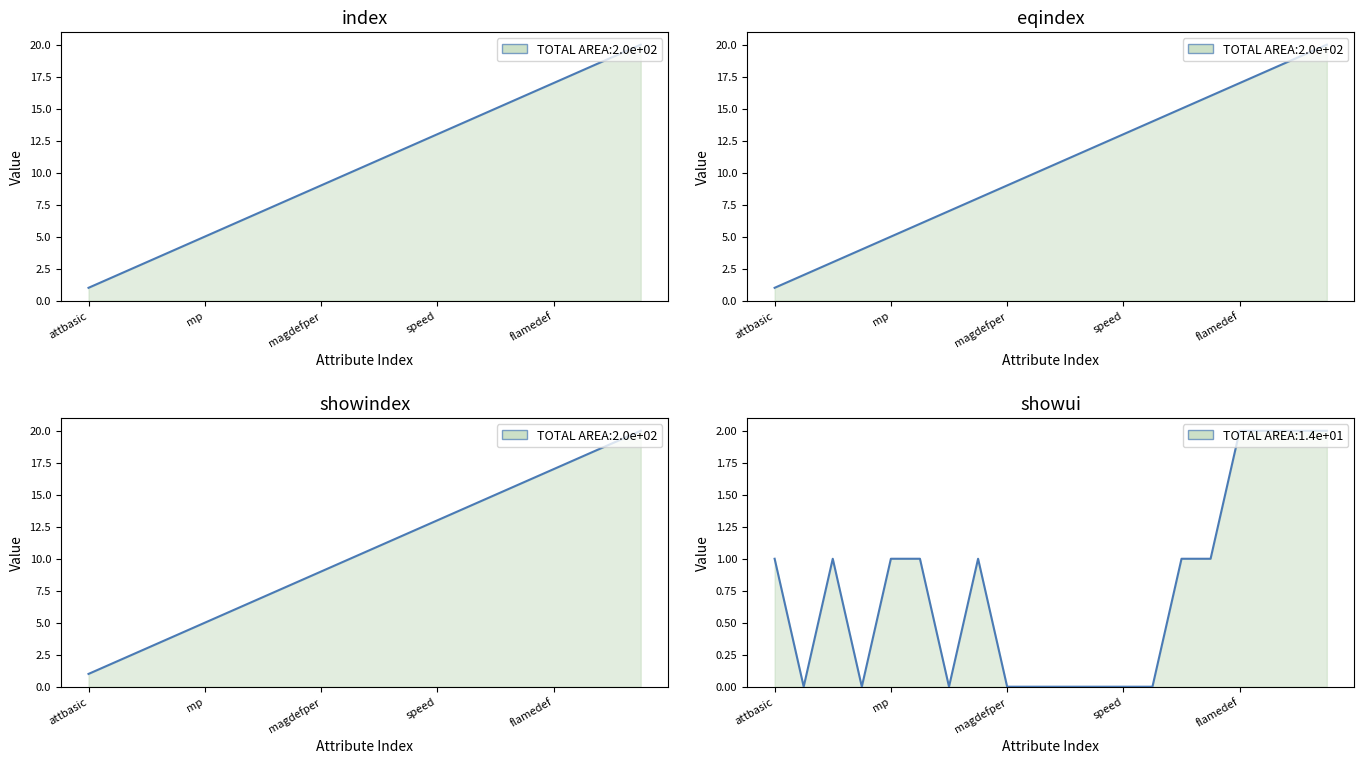

Count the number of data series in this chart.

4